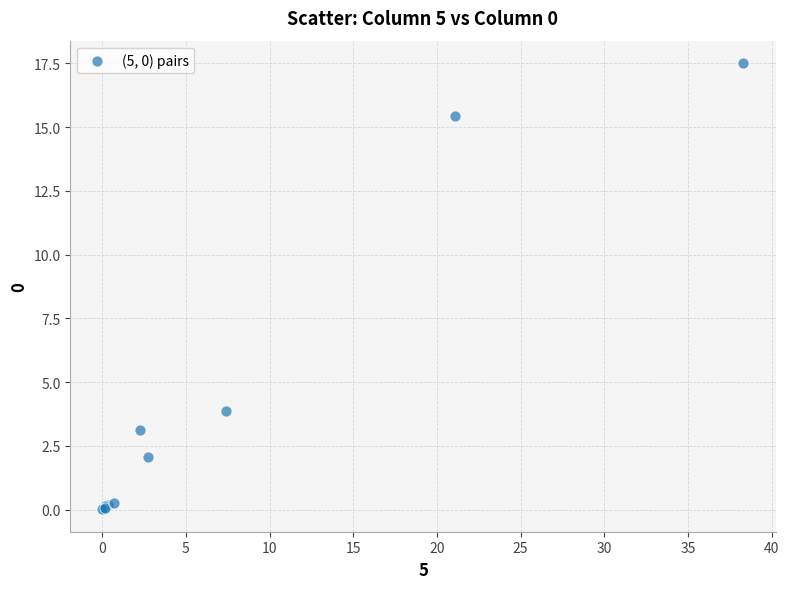

What Y value in the scatter plot is closest to 8?

3.9